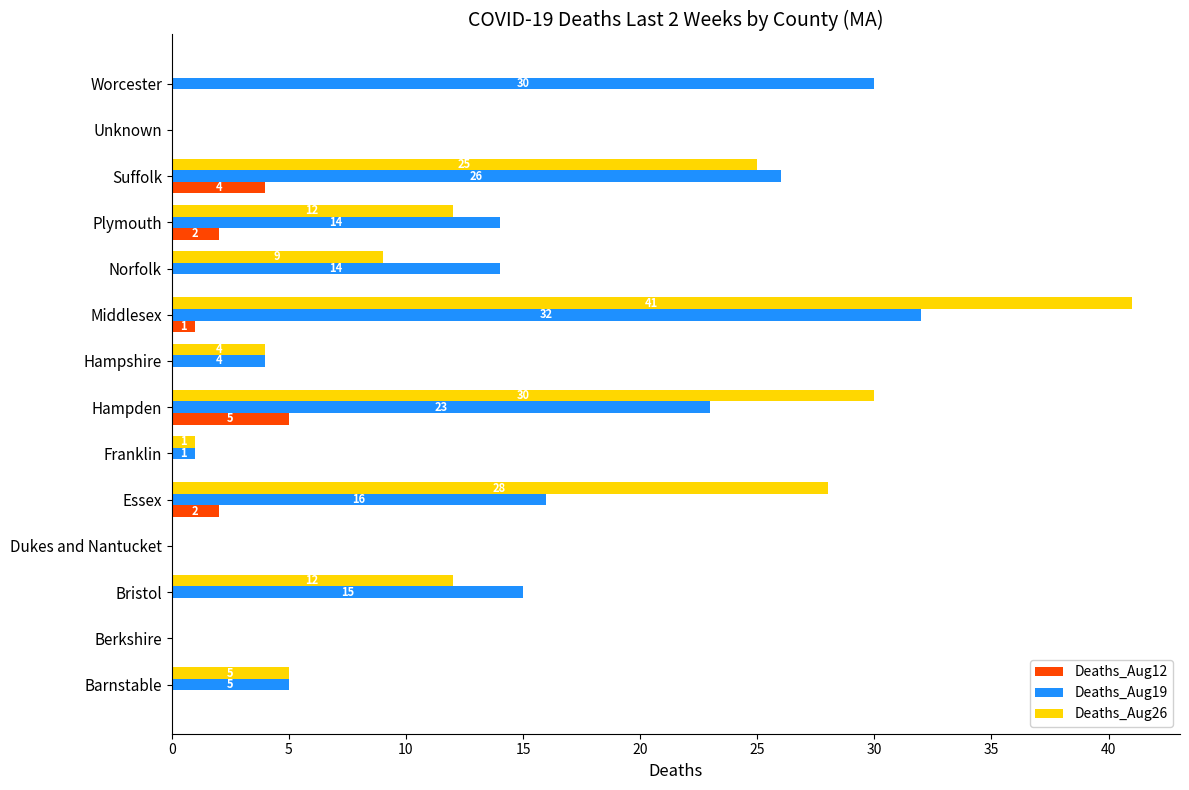

What is the sum of all Deaths_Aug12 values?

14